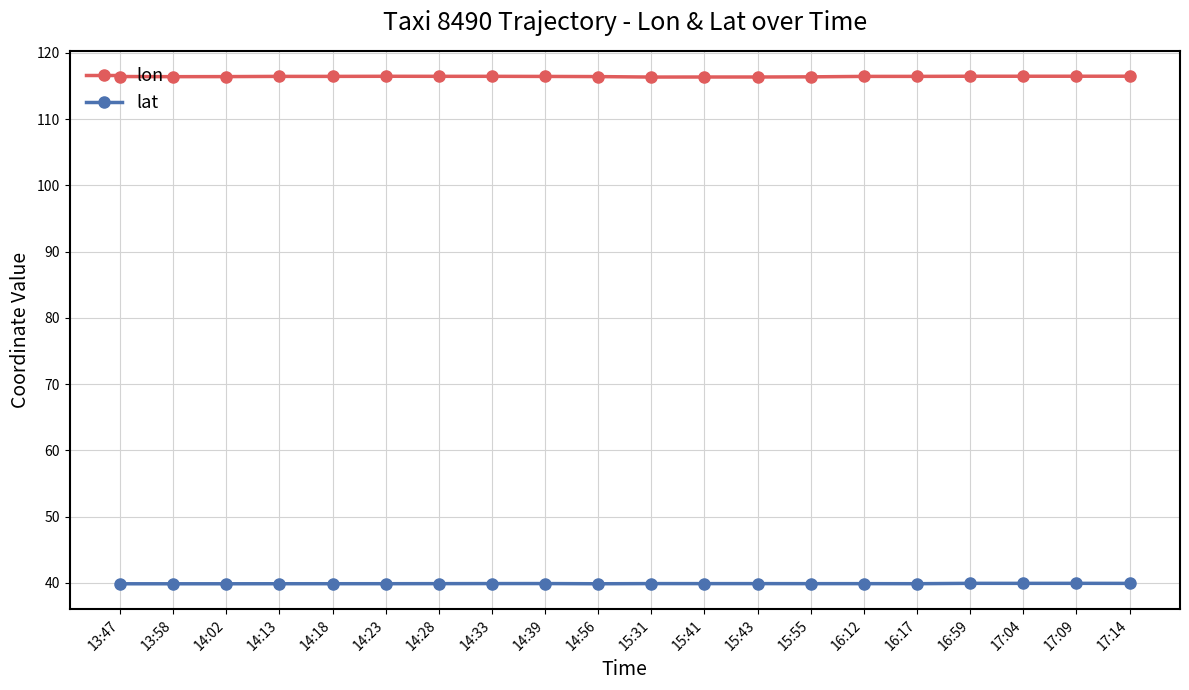

What is the sum of all lon values?

2328.5